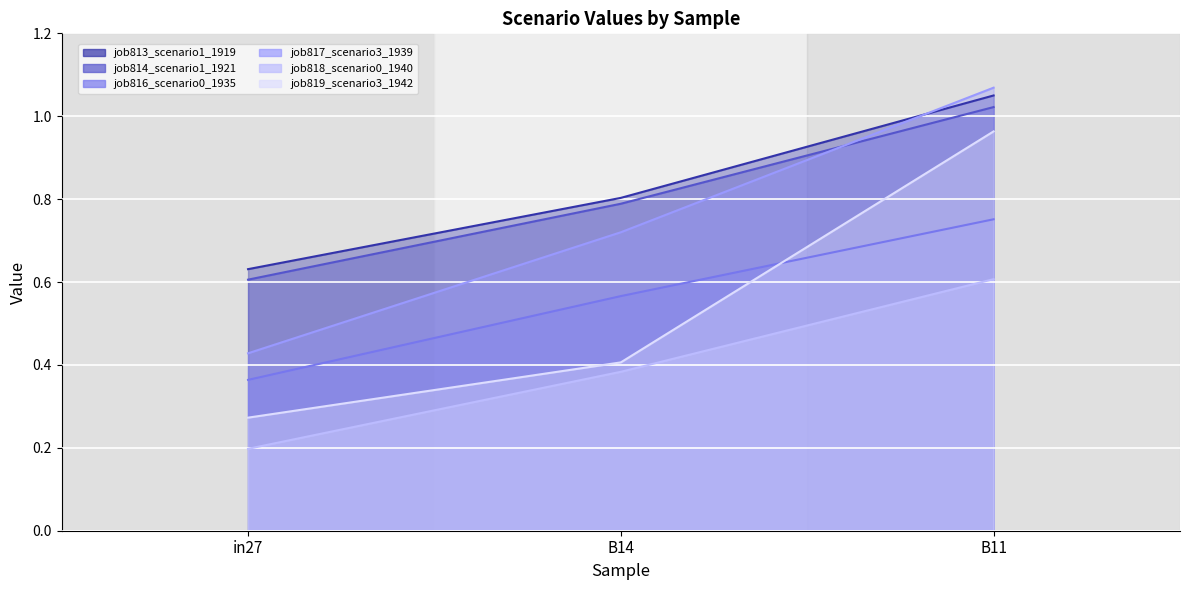

Which series changed the most between in27 and B11?

job819_scenario3_1942